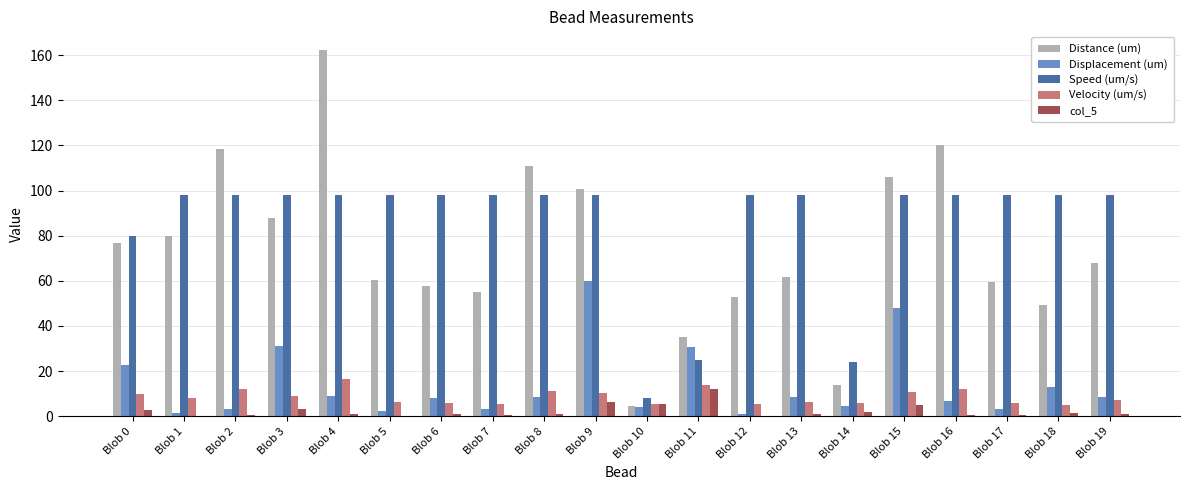

The value of Velocity (um/s) at Blob 8 is 11.3. True or false?

True